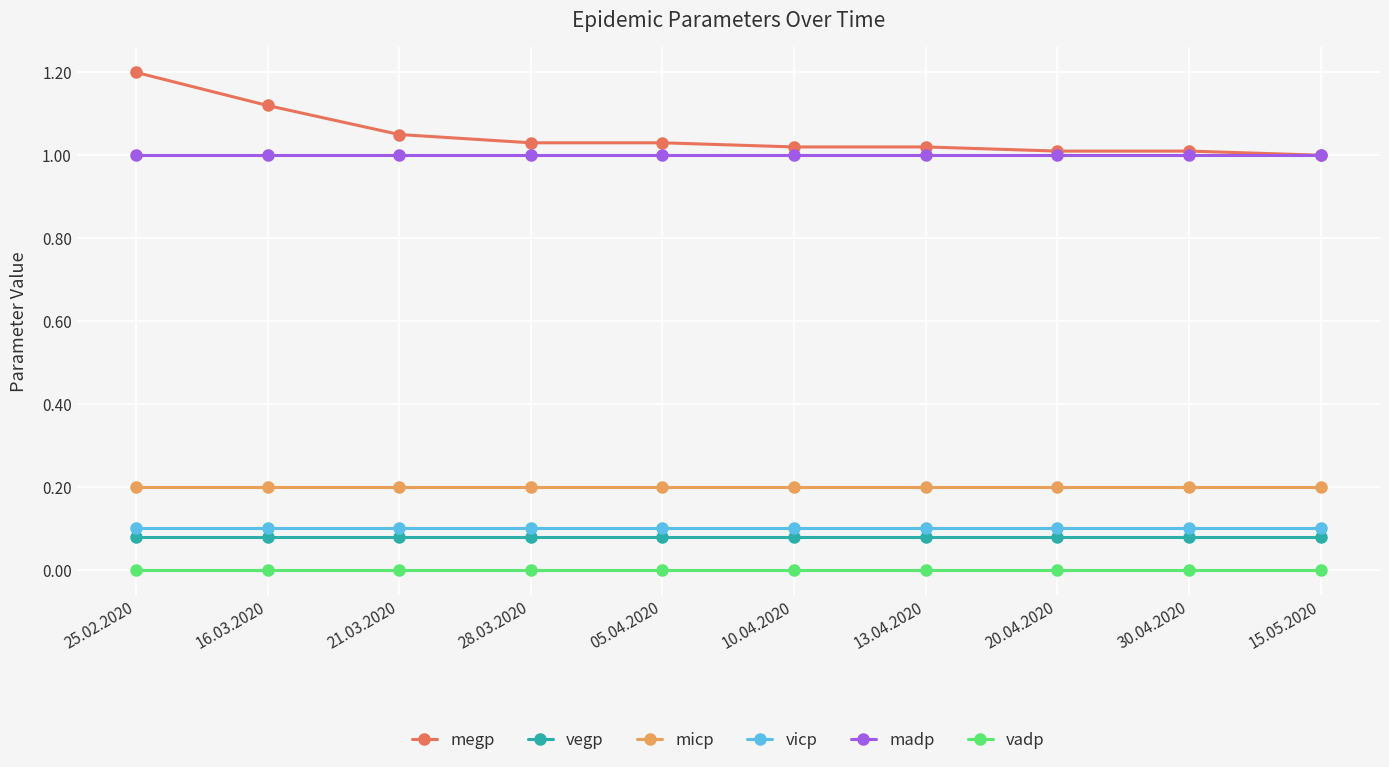

The vicp series shows 0.2 at 10.04.2020. True or false?

False